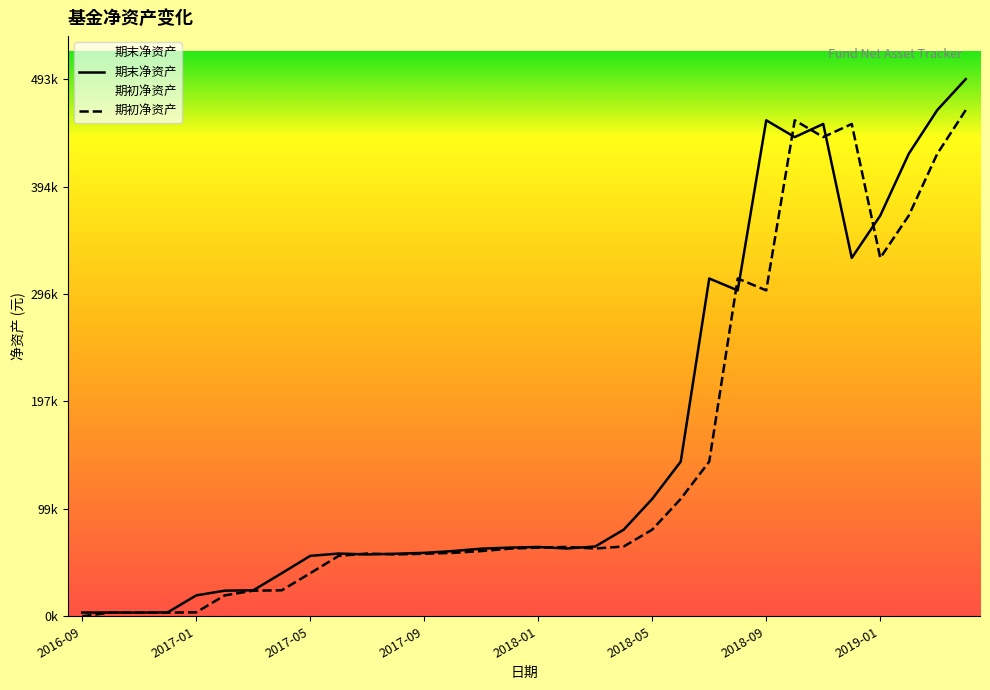

What is the maximum value for 期末净资产?

492694.0